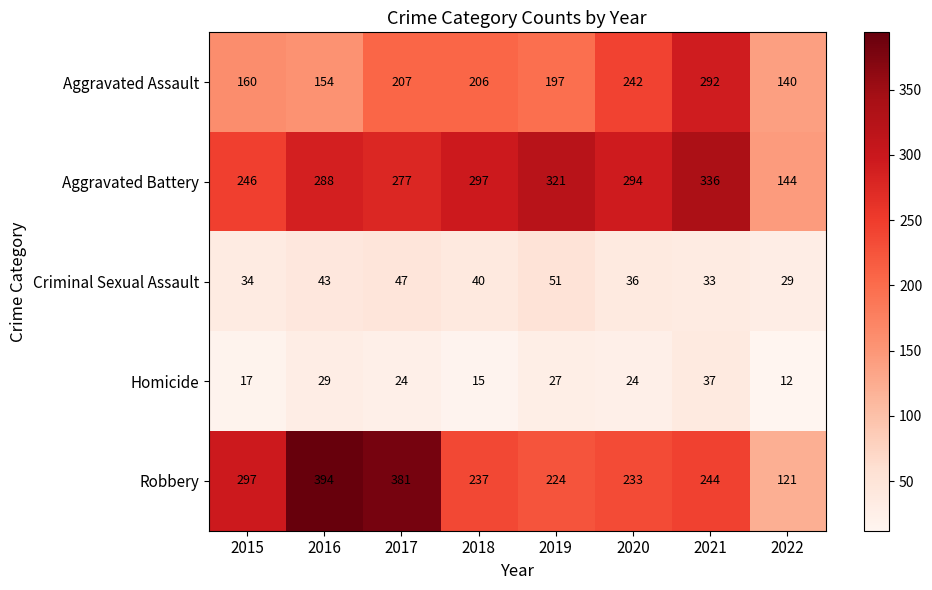

Which series has the largest total across all categories?

Aggravated Battery